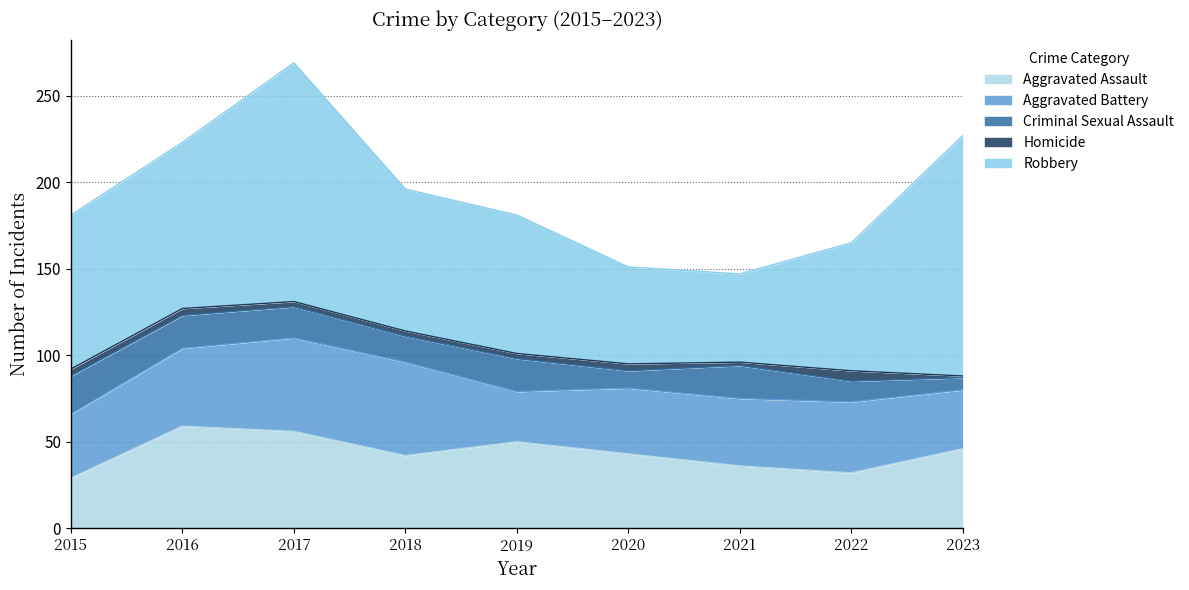

At which label does Criminal Sexual Assault reach its minimum?

2023